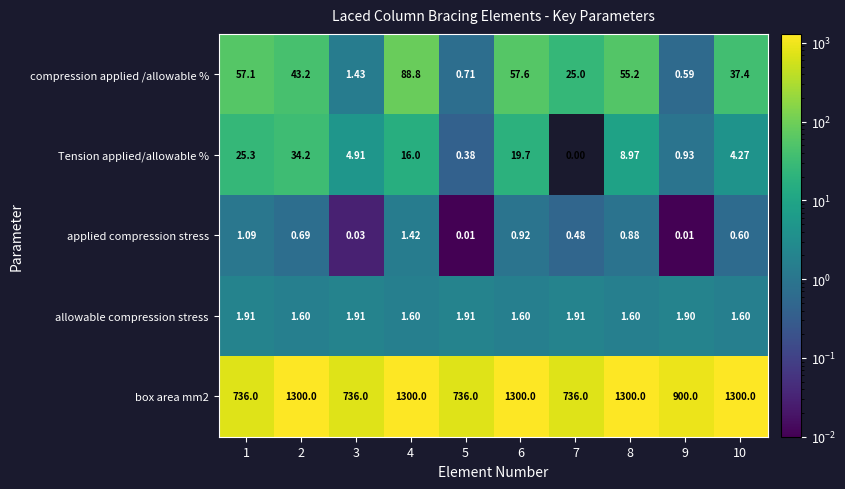

Is the value of compression applied /allowable % at 6 greater than the value of allowable compression stress at 1?

Yes